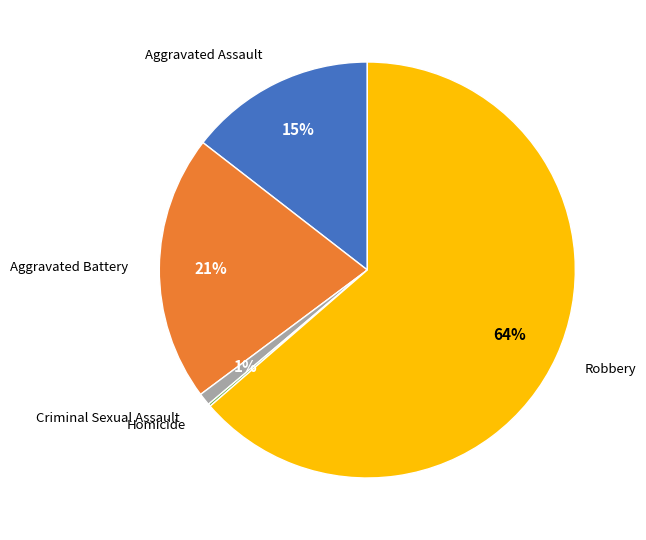

Which category has the biggest portion of the pie?

Robbery